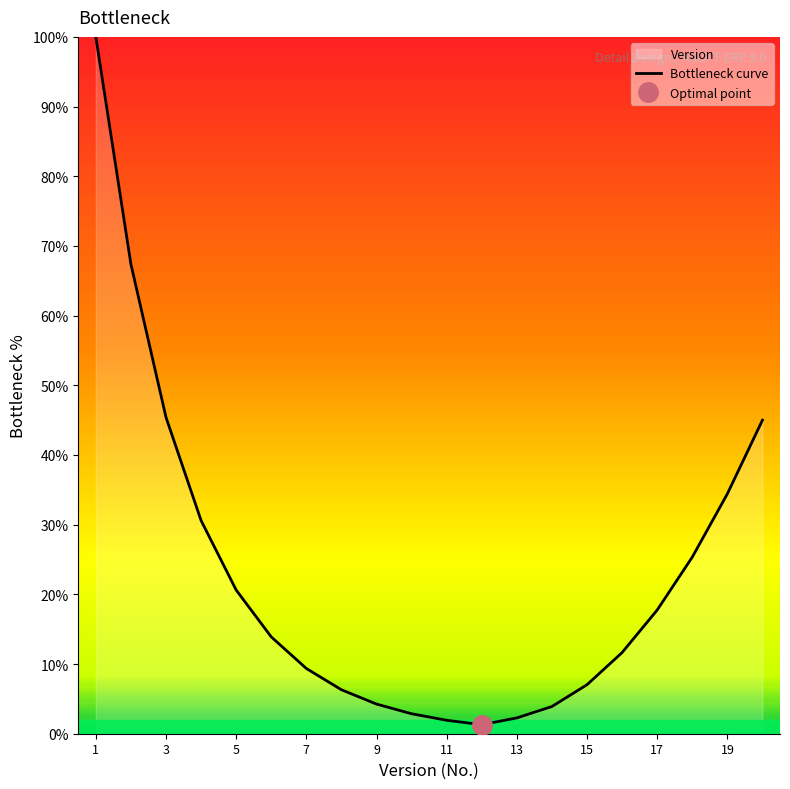

Is this an area chart (filled region under the line)?

No